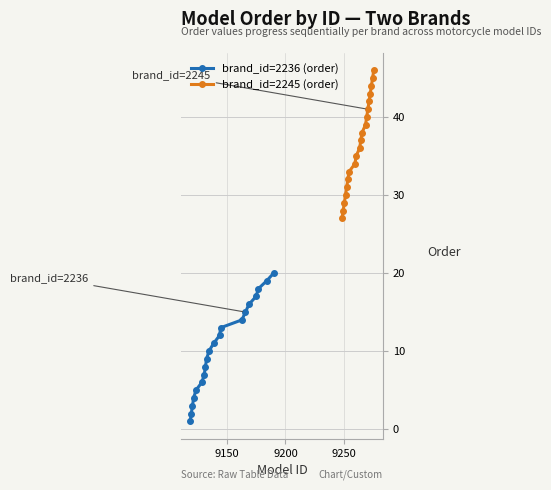

What are all the series names shown in the legend?

brand_id=2236 (order), brand_id=2245 (order)